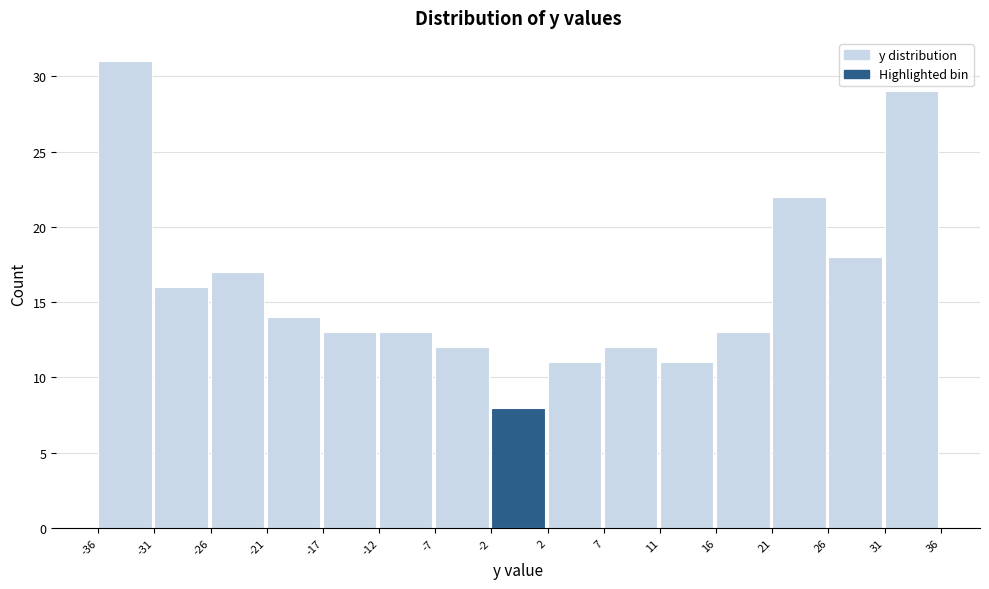

Reading left to right, what are all the values shown in this chart?

31	16	17	14	13	13	12	8	11	12	11	13	22	18	29